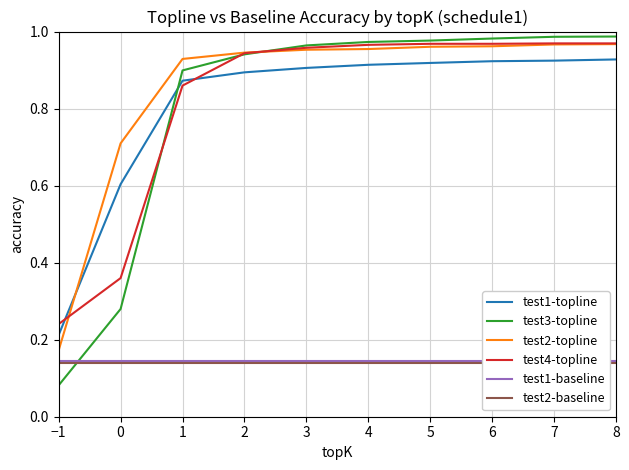

Which series has the widest spread of values?

test3-topline